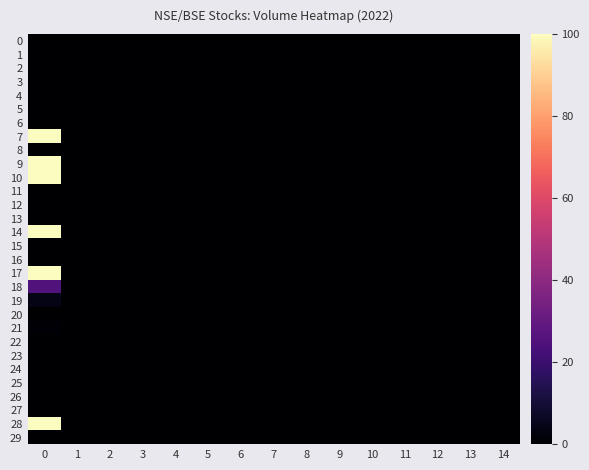

Which series has the largest range (max minus min)?

7